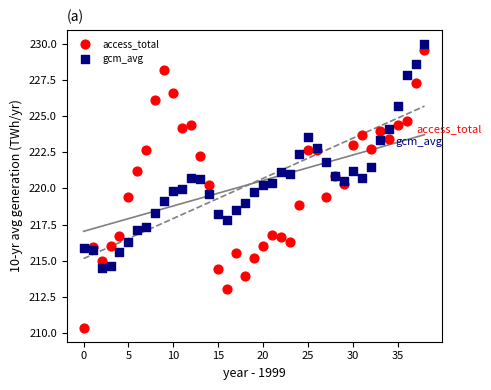

Which series contains the lowest Y value?

access_total